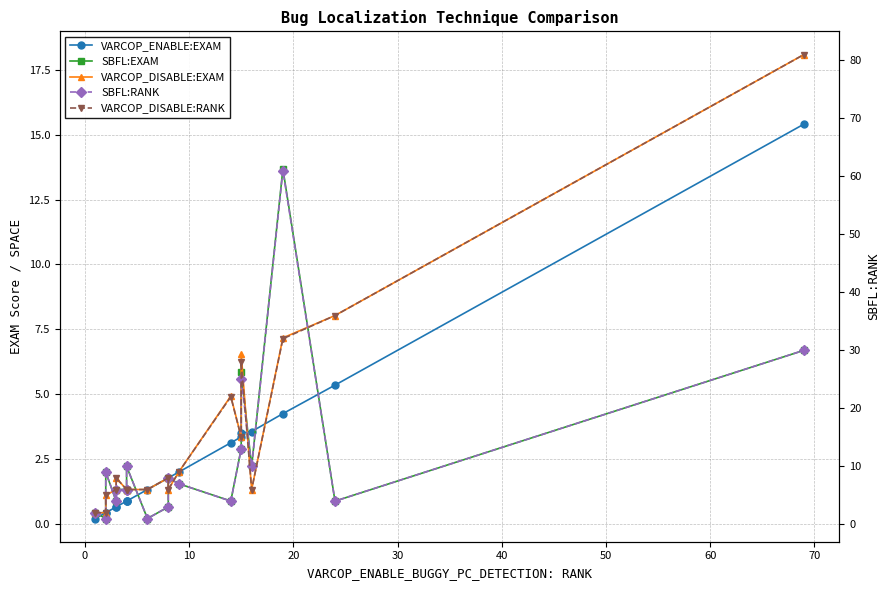

What is the value of the VARCOP_ENABLE:EXAM point at the 19th from the left?

15.4